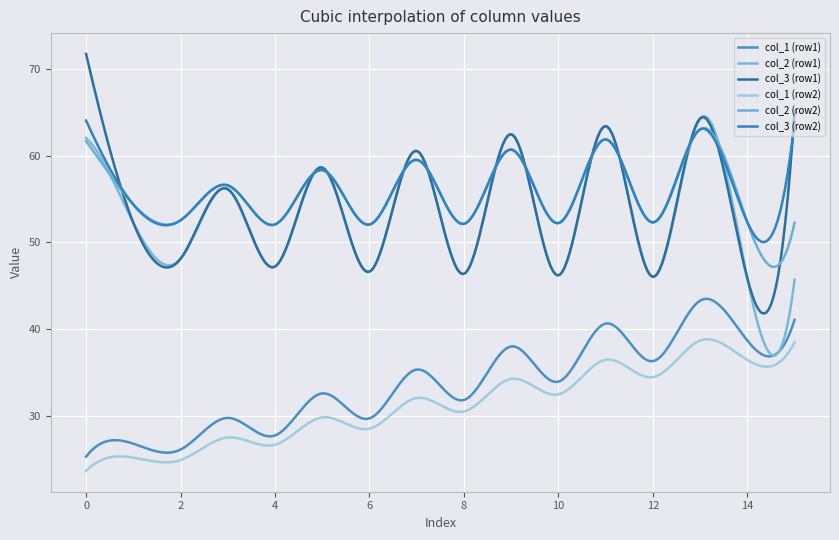

How many lines are shown in the chart?

6